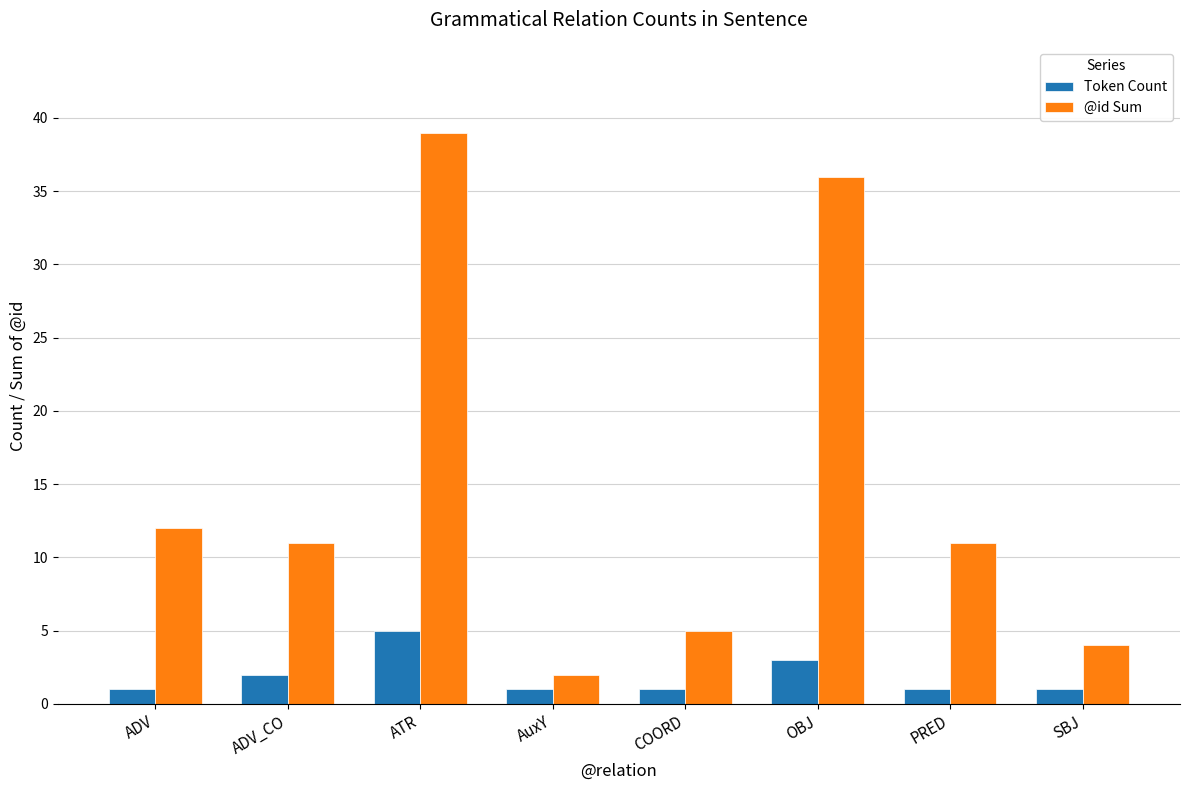

Which series changed the most between ATR and SBJ?

@id Sum